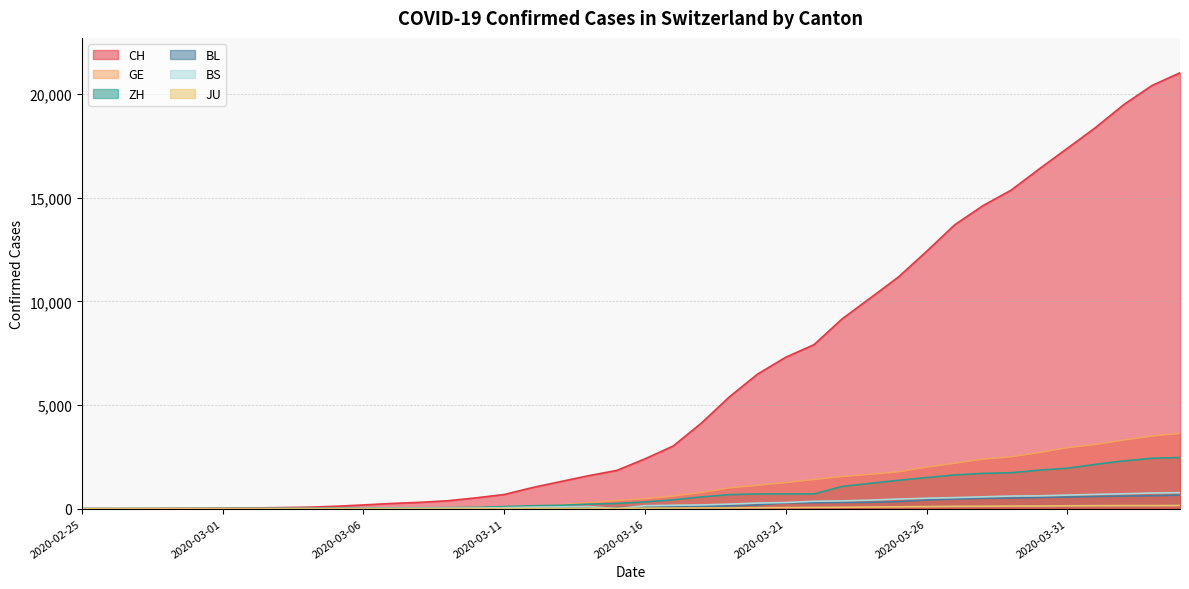

True or false: JU and GE intersect in this chart.

False